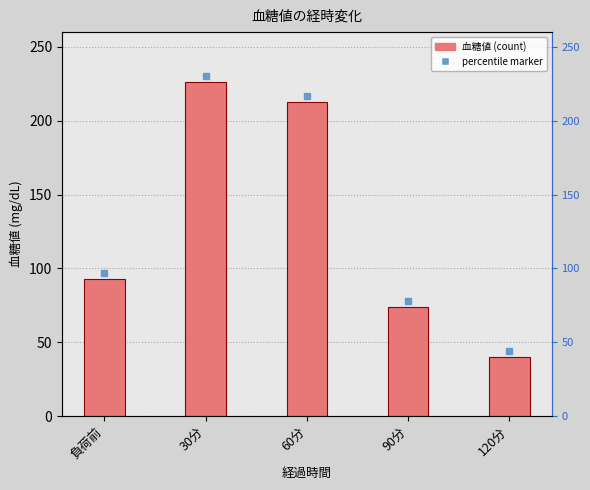

What is the value of the 2nd bar from the left?

226